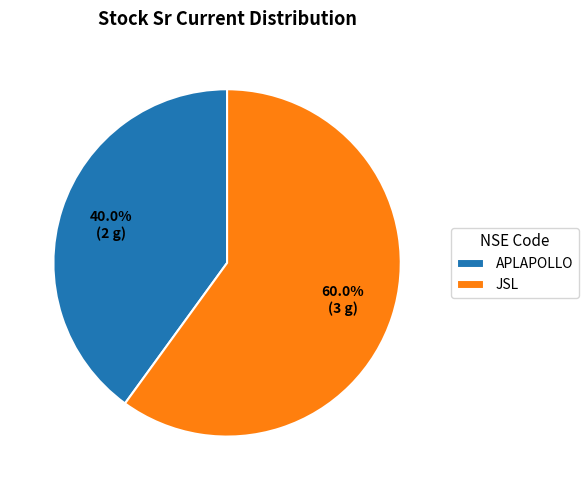

To the nearest percent, what percentage of the pie is JSL?

60%